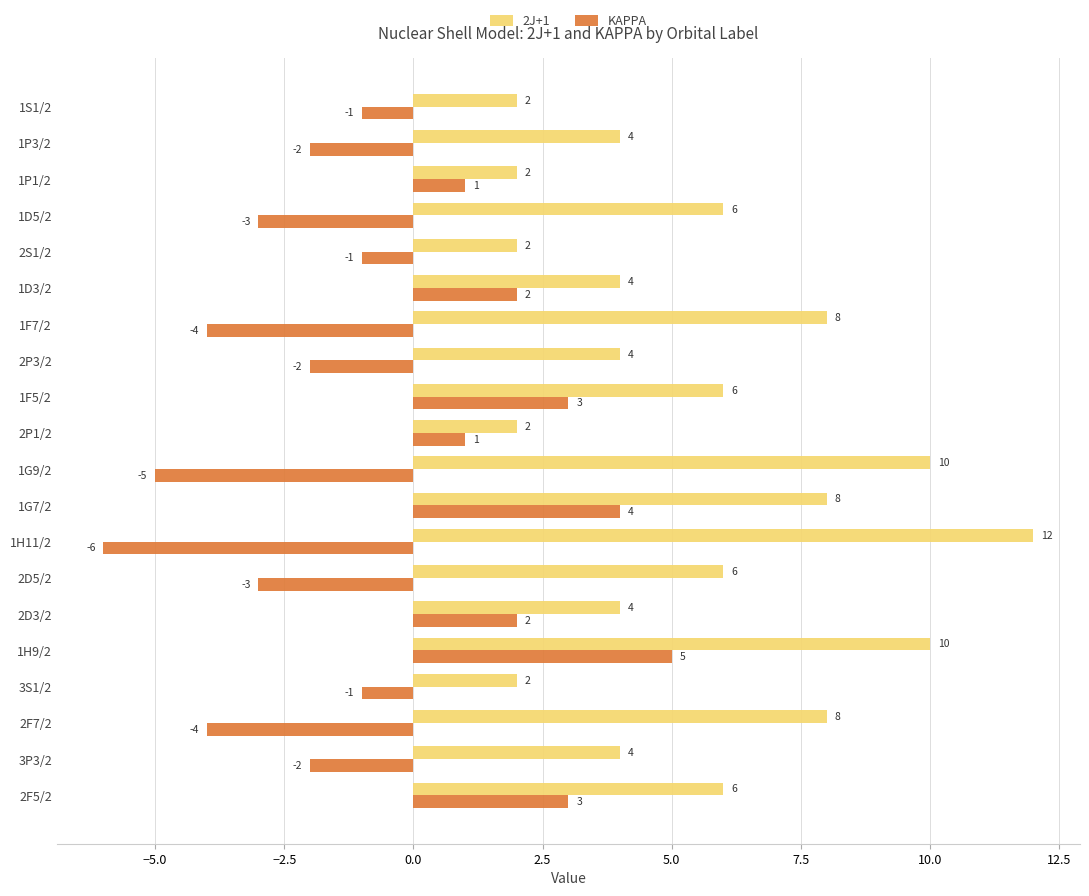

What is the difference between the 2J+1 values at 1F7/2 and 2P1/2?

6